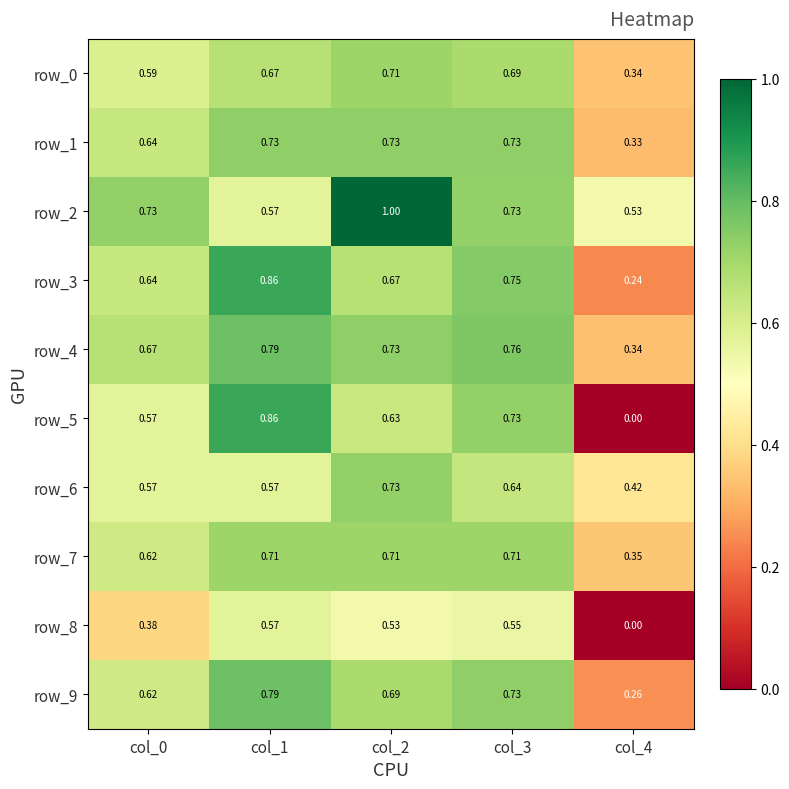

Which category has the highest value across all series?

col_2